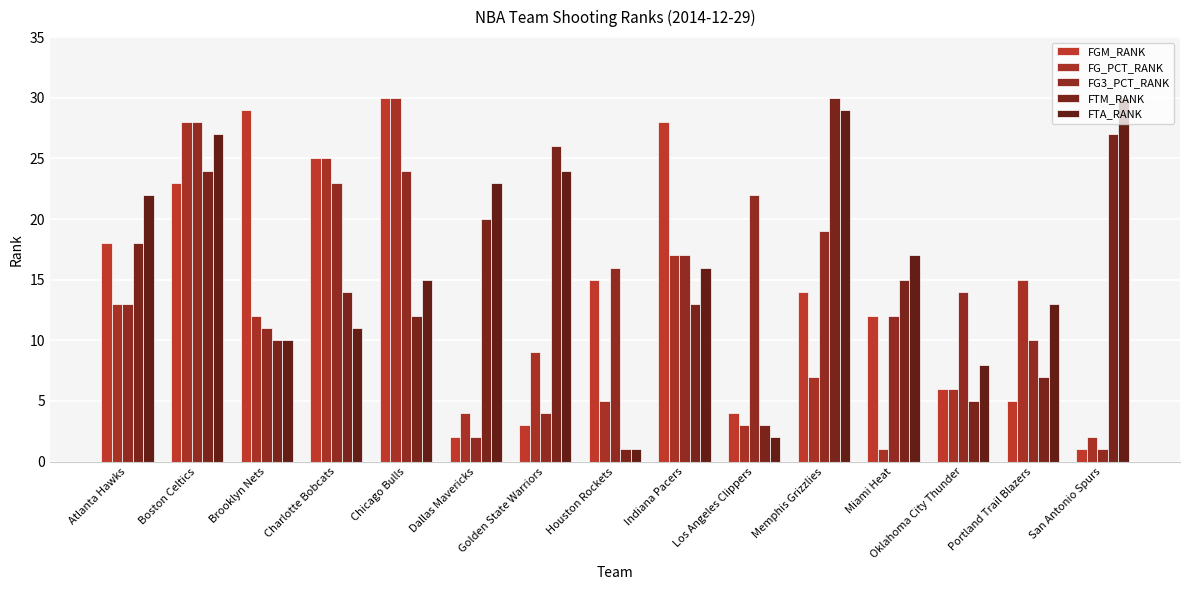

Which series changed the most between Boston Celtics and San Antonio Spurs?

FG3_PCT_RANK